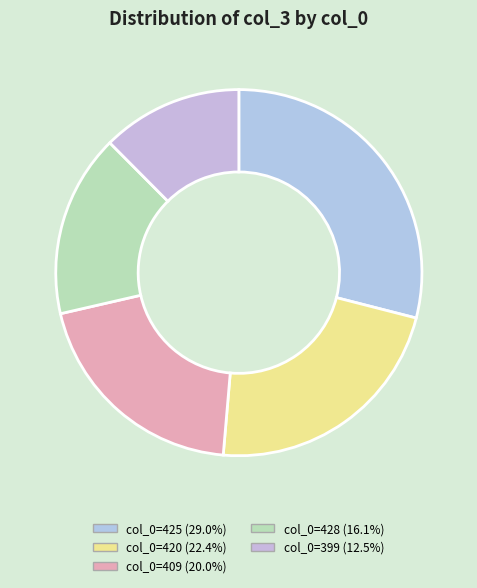

How many segments does this pie chart have?

5